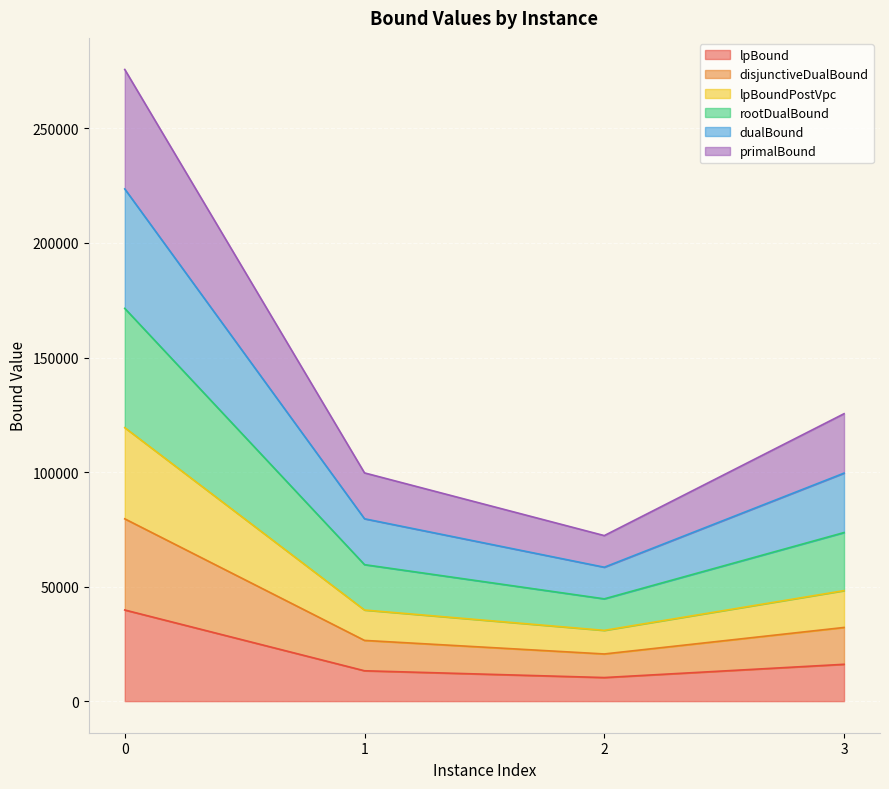

Is it true that dualBound equals 32597.0 at 1?

False